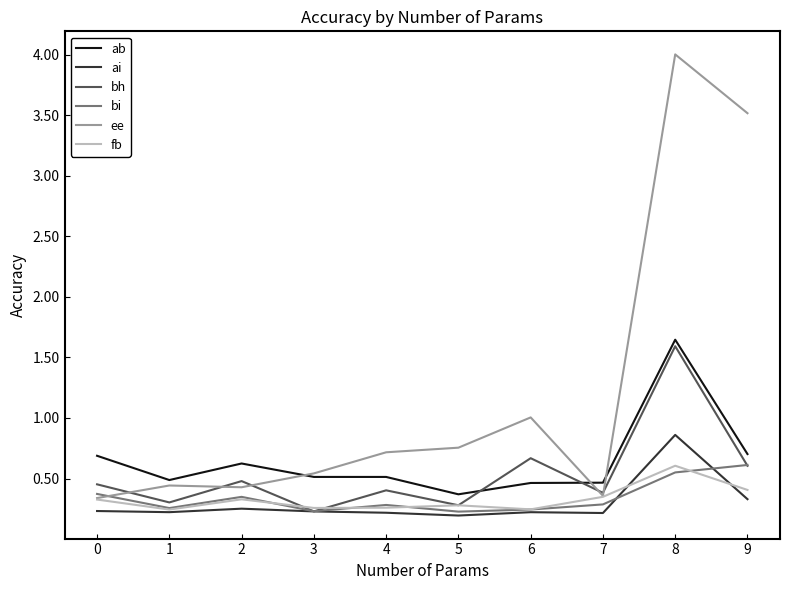

What is the maximum value shown in the chart?

4.0